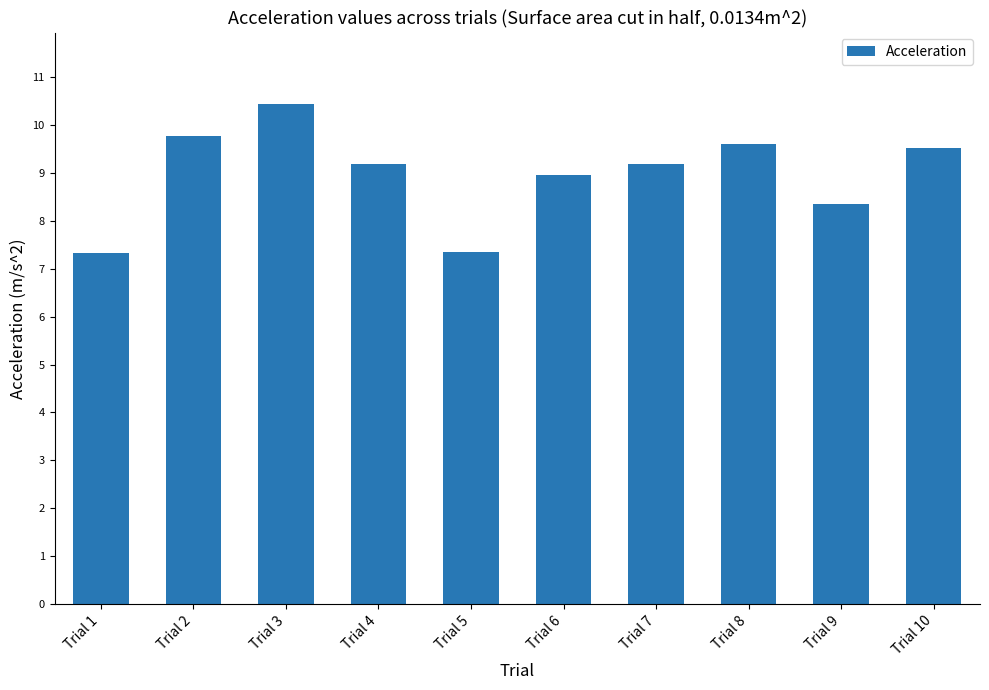

Does the chart contain stacked bars?

No